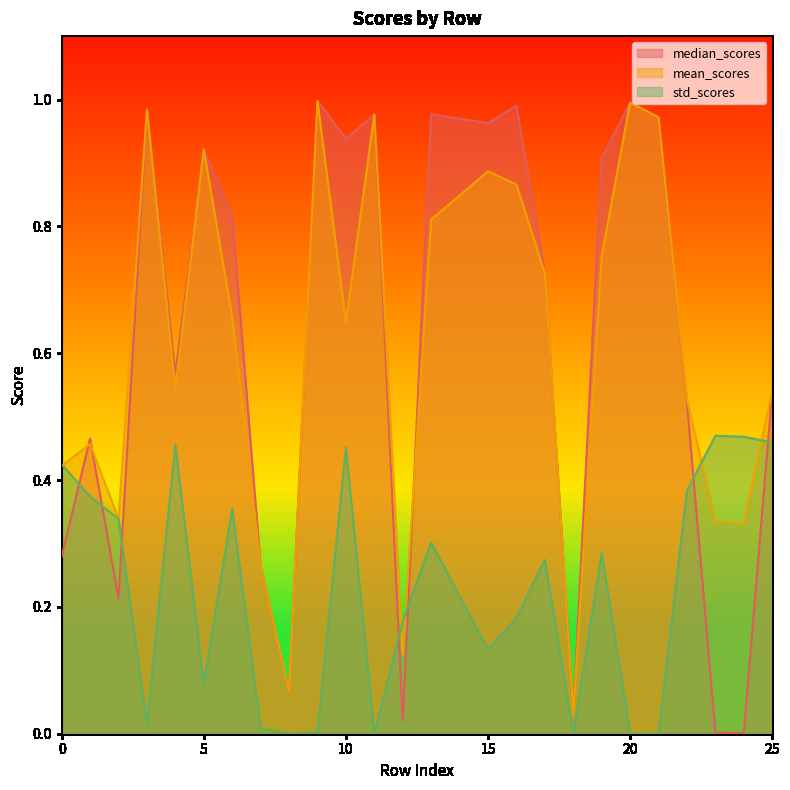

At which category does mean_scores reach its first local valley?

2